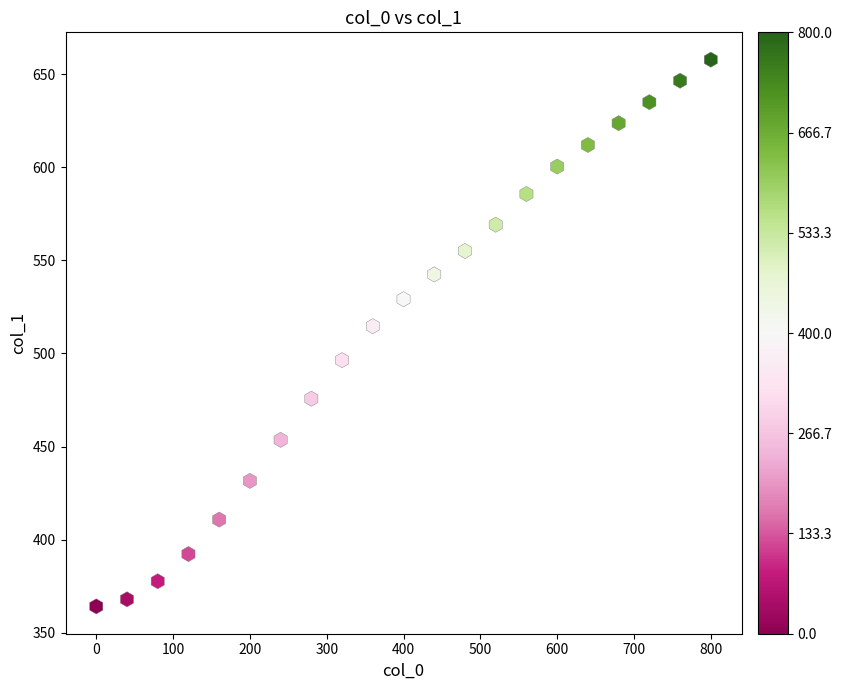

What Y value in the scatter plot is closest to 510?

514.6